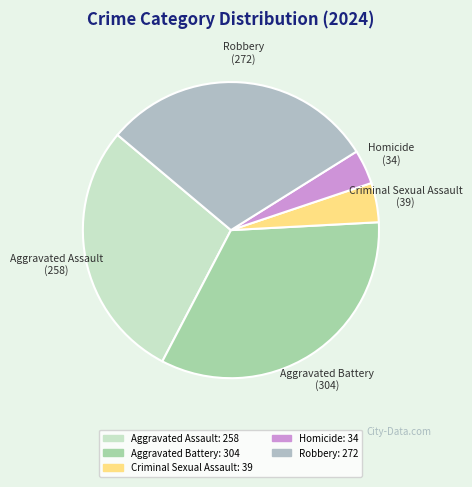

How many segments does this pie chart have?

5